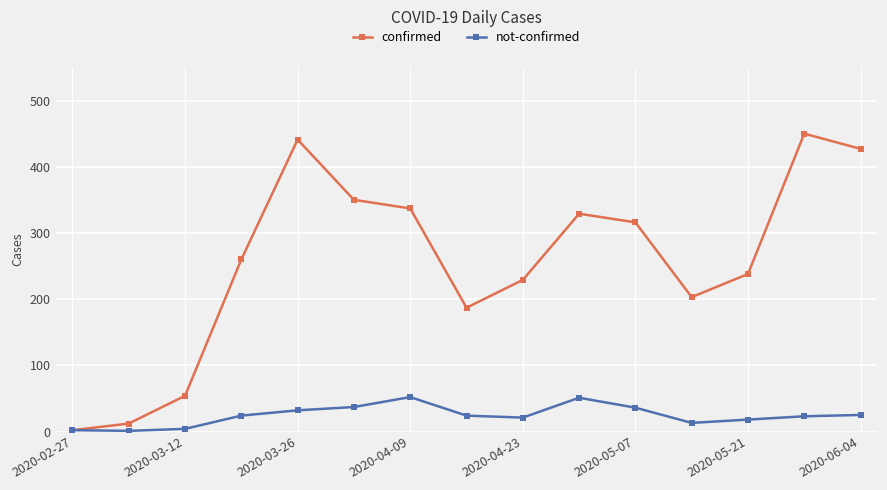

Which series has the widest spread of values?

confirmed